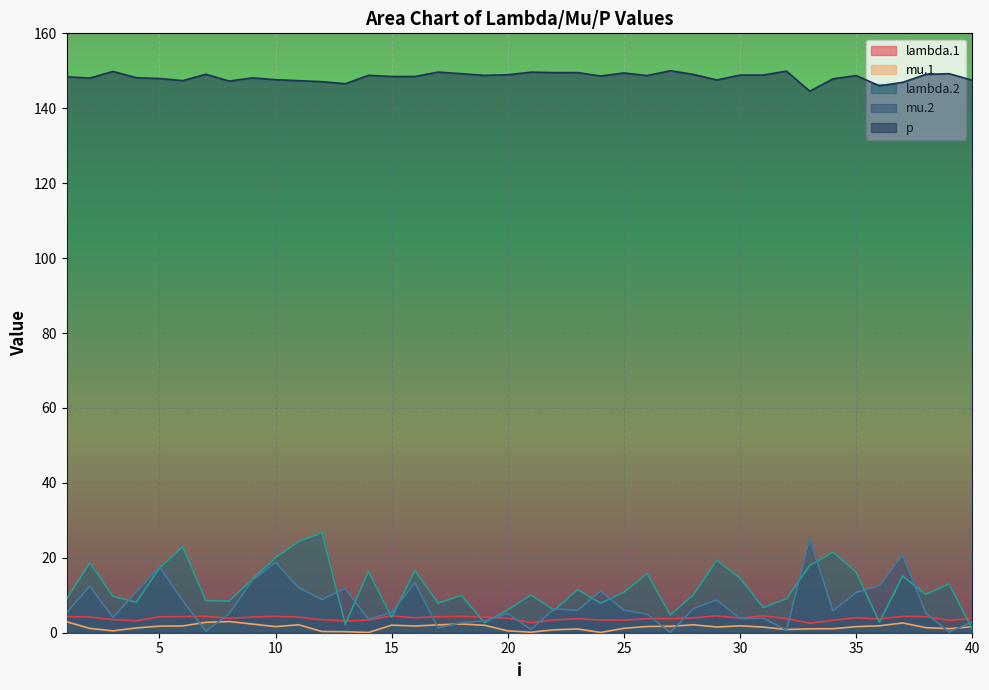

Reading left to right, list all the values displayed in this chart.

lambda.1: 4.3	4.2	3.5	3.2	4.3	4.3	4.4	3.9	4.2	4.4	4.2	3.5	3.1	3.4	4.5	4.0	4.3	4.4	4.2	3.9	2.7	3.4	3.7	3.4	3.3	3.7	3.8	4.0	4.5	3.9	4.5	3.8	2.5	3.3	4.0	3.7	4.4	4.3	3.3	3.8
mu.1: 2.9	1.2	0.5	1.3	1.8	1.8	2.8	3.0	2.3	1.6	2.1	0.3	0.3	0.1	2.0	1.8	2.1	2.3	2.0	0.5	0.1	0.8	1.0	0.1	1.2	1.7	1.7	2.1	1.5	1.8	1.5	0.9	1.0	1.1	1.6	1.8	2.6	1.4	1.1	1.6
lambda.2: 9.0	18.7	9.7	8.1	17.2	23.0	8.6	8.5	14.3	20.0	24.3	26.7	2.3	16.3	4.1	16.6	7.9	10.0	2.7	6.1	10.1	6.0	11.5	7.9	10.8	15.8	4.7	10.2	19.3	14.6	6.7	9.1	18.0	21.5	16.2	2.8	15.1	10.2	13.0	1.0
mu.2: 5.3	12.4	4.1	10.9	17.6	8.6	0.4	5.1	13.9	18.8	12.0	8.9	11.8	3.6	5.4	13.3	1.3	2.7	3.2	5.1	0.9	6.4	5.9	11.1	6.0	4.9	0.1	6.5	8.7	3.8	3.9	0.7	25.2	5.8	10.7	12.5	20.8	5.2	0.2	2.9
p: 148.4	148.1	149.8	148.2	147.9	147.4	149.1	147.3	148.1	147.6	147.4	147.1	146.5	148.8	148.5	148.5	149.7	149.2	148.8	149.0	149.6	149.5	149.5	148.6	149.4	148.7	150.0	149.0	147.5	148.8	148.9	149.9	144.5	147.9	148.7	146.0	146.9	149.1	149.2	147.5